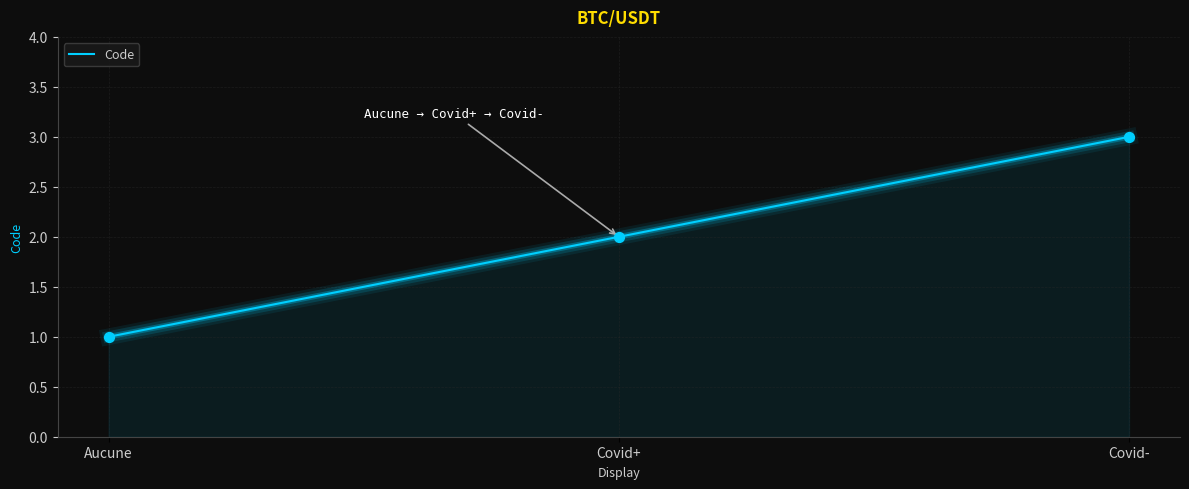

What is the ratio of the value at Covid- to the value at Covid+?

1.5